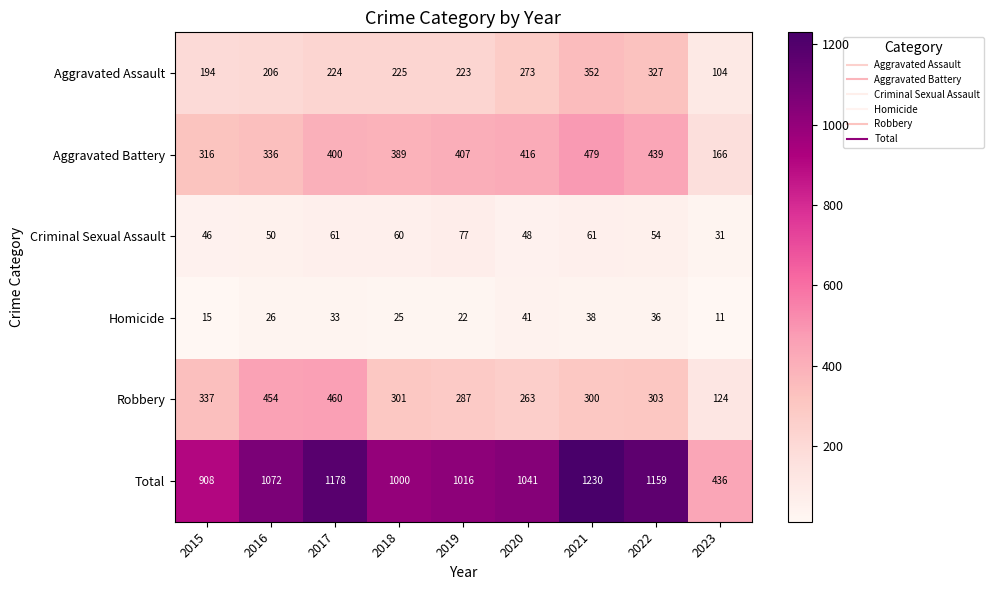

How many data points in Total are less than 1041?

4